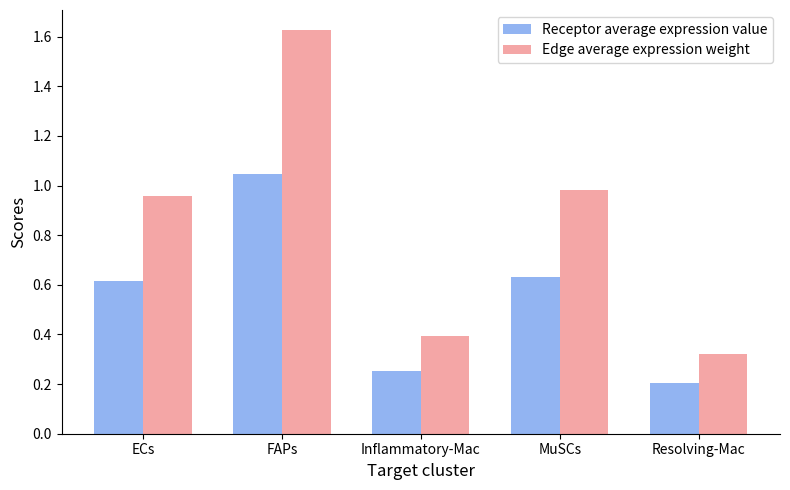

How many groups of bars are there?

5